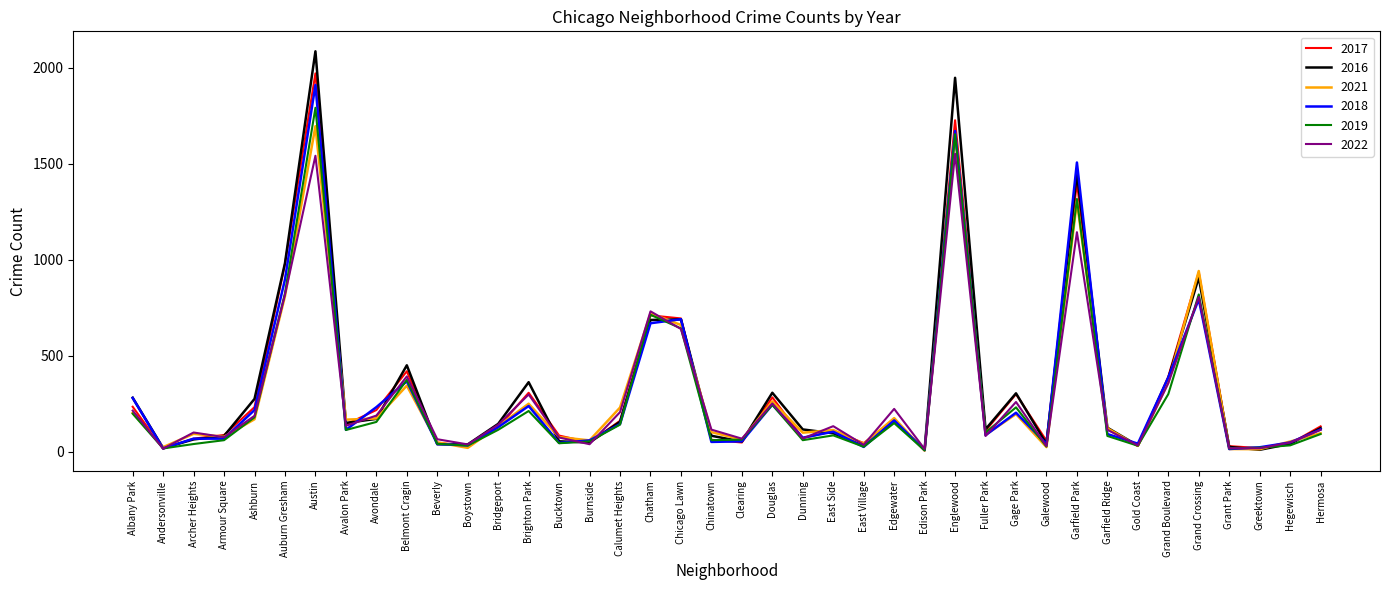

Which series has the widest spread of values?

2016